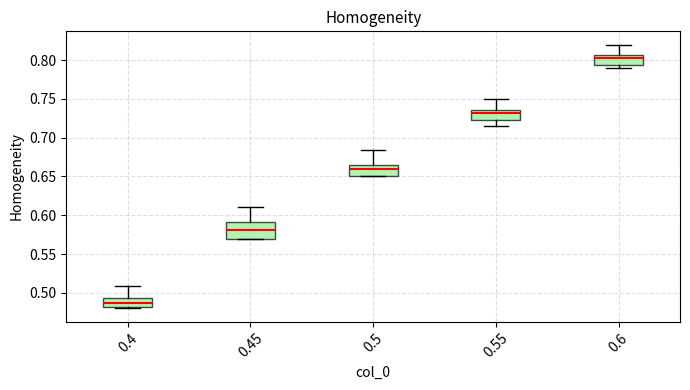

Reading left to right, transcribe this box plot: for each box, give where its median line is, the range the box spans, and where its two whiskers end, as read against the y-axis. The values are not printed on the chart, so give them approximately, as read against the axis.

0.4: median 0.490, box 0.480 to 0.495, whiskers 0.480 to 0.510
0.45: median 0.580, box 0.570 to 0.590, whiskers 0.570 to 0.610
0.5: median 0.660, box 0.650 to 0.665, whiskers 0.650 to 0.685
0.55: median 0.730, box 0.725 to 0.735, whiskers 0.715 to 0.750
0.6: median 0.800, box 0.795 to 0.805, whiskers 0.790 to 0.820